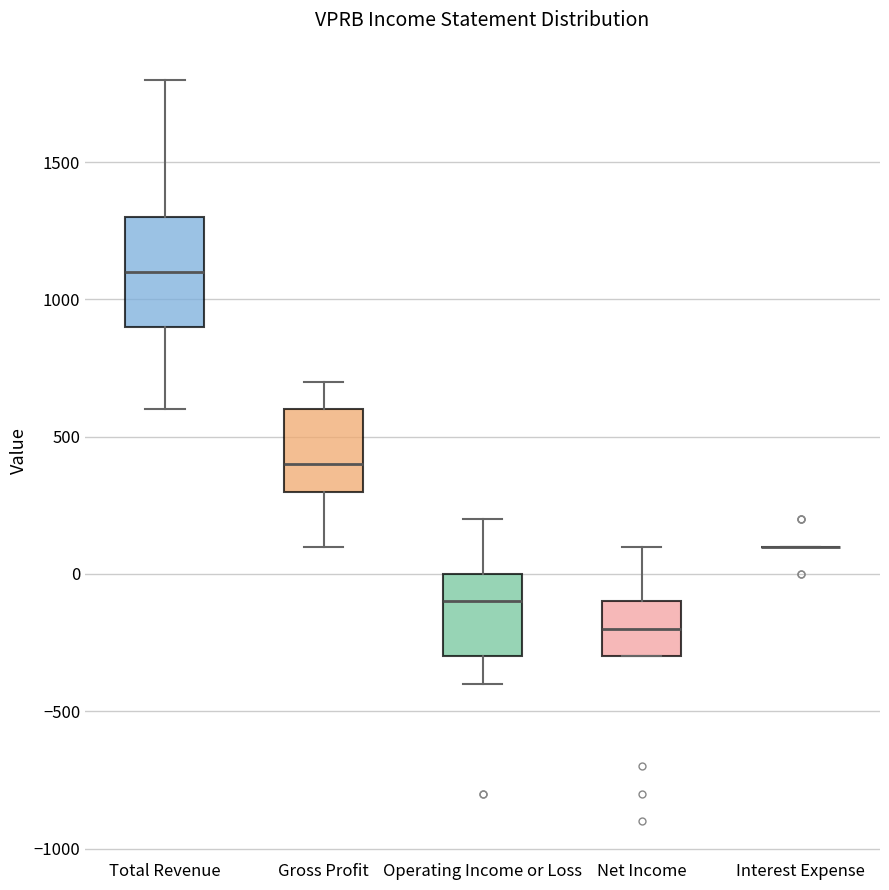

Where is the lower edge of the box for Operating Income or Loss on the y-axis? The values are not printed on the chart, so give them approximately, as read against the axis.

-300